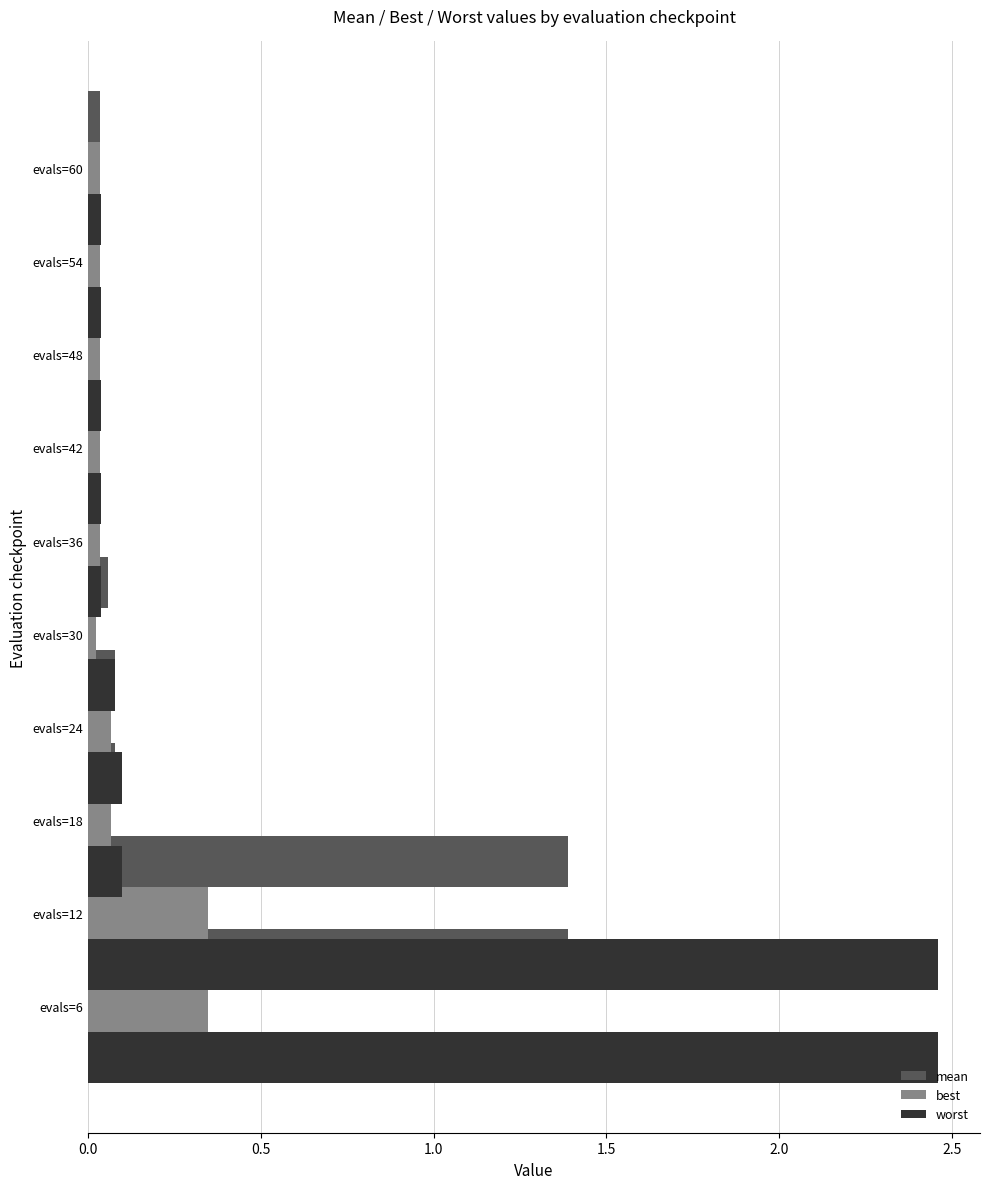

Which series changed the most between 0.0 and 8?

worst